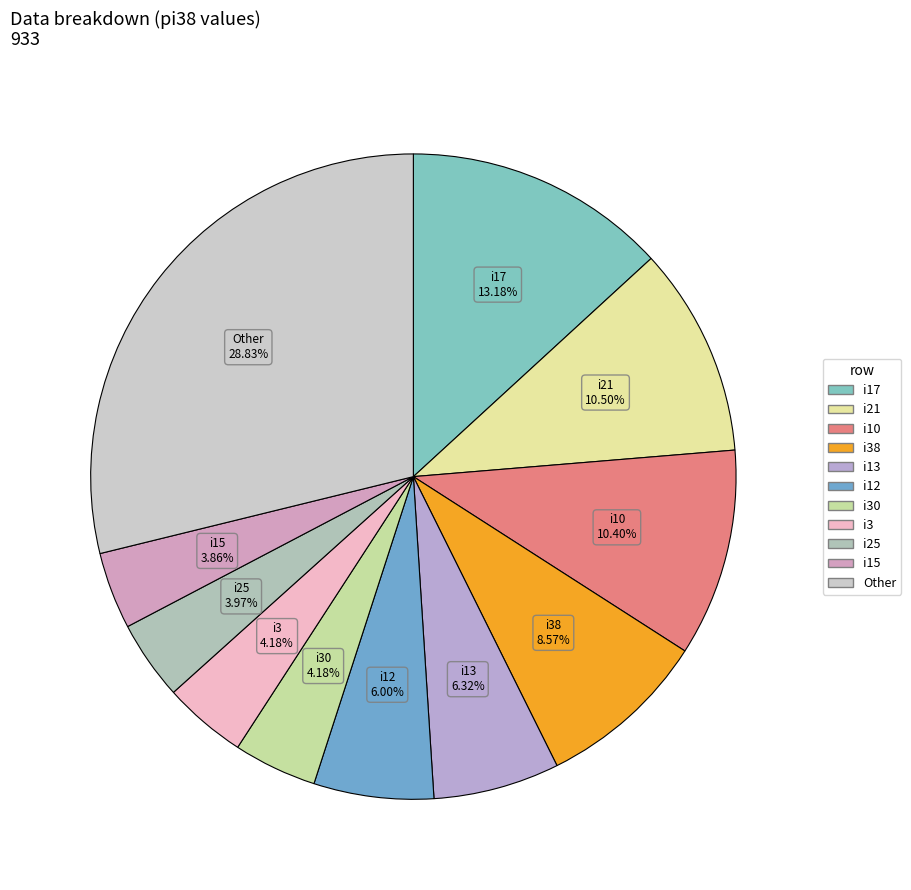

To the nearest percent, what is the average slice percentage?

9%